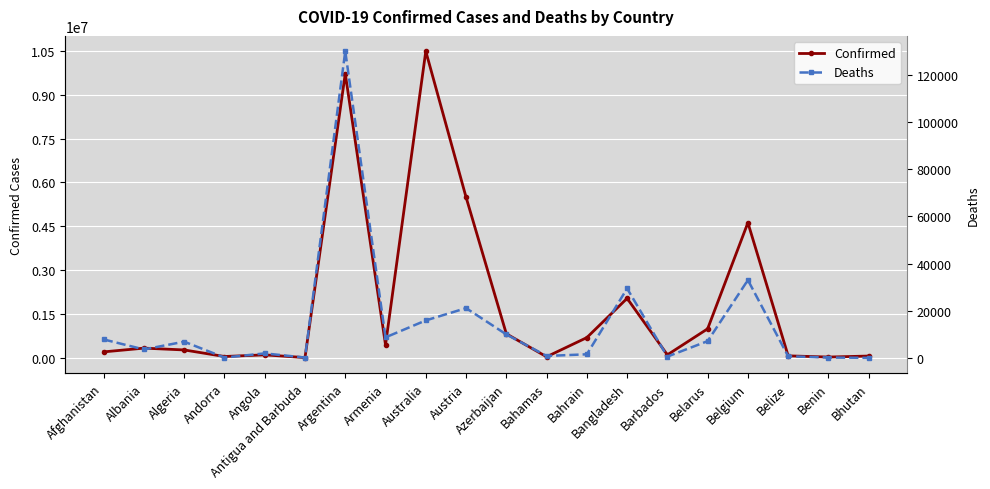

At which category does Deaths reach its first local valley?

Albania